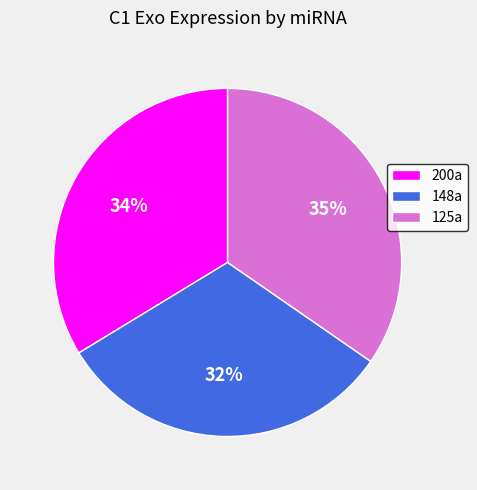

True or false: 200a accounts for 40% of the total.

False